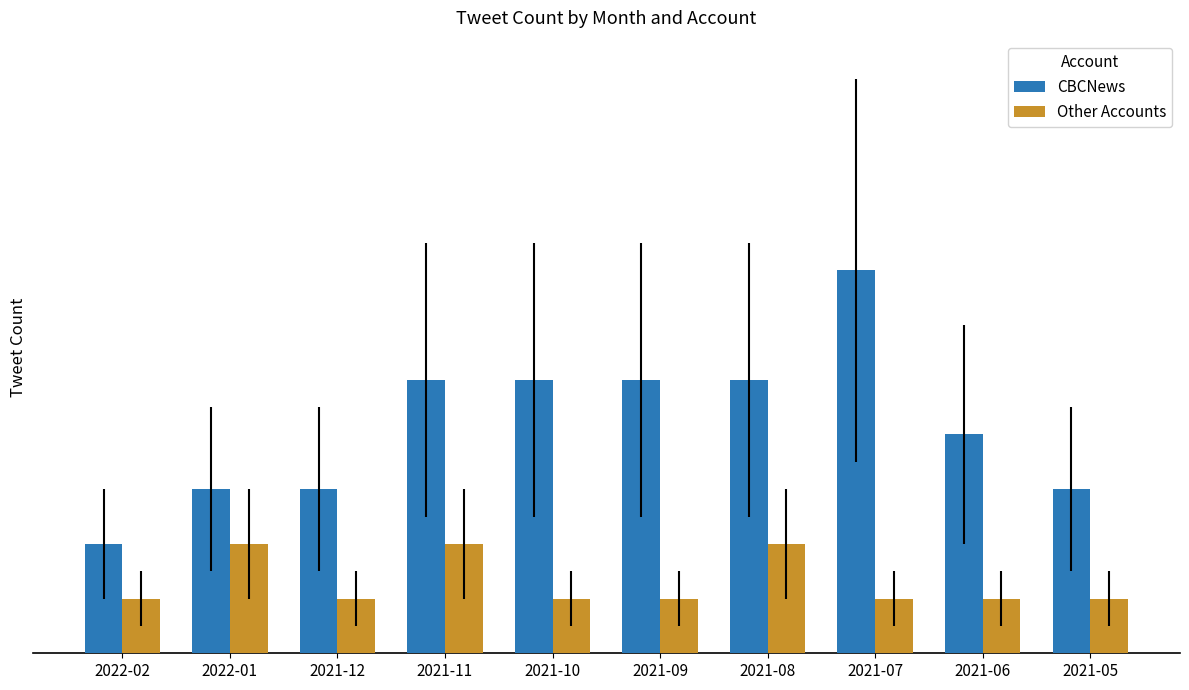

At which label does Other Accounts reach its peak?

2022-01